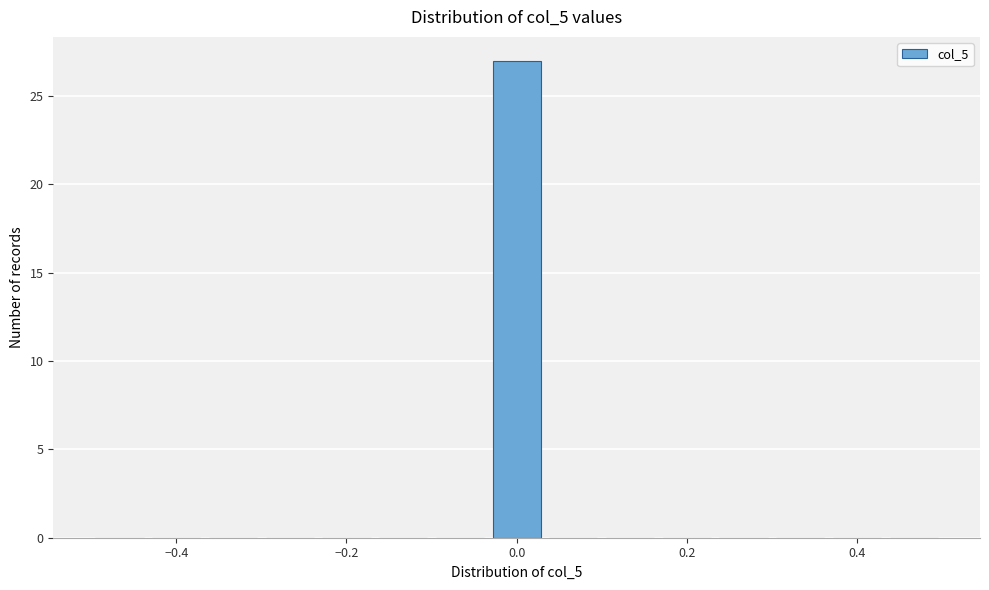

Read against the x-axis, roughly where is the centre of the tallest bar?

0.00